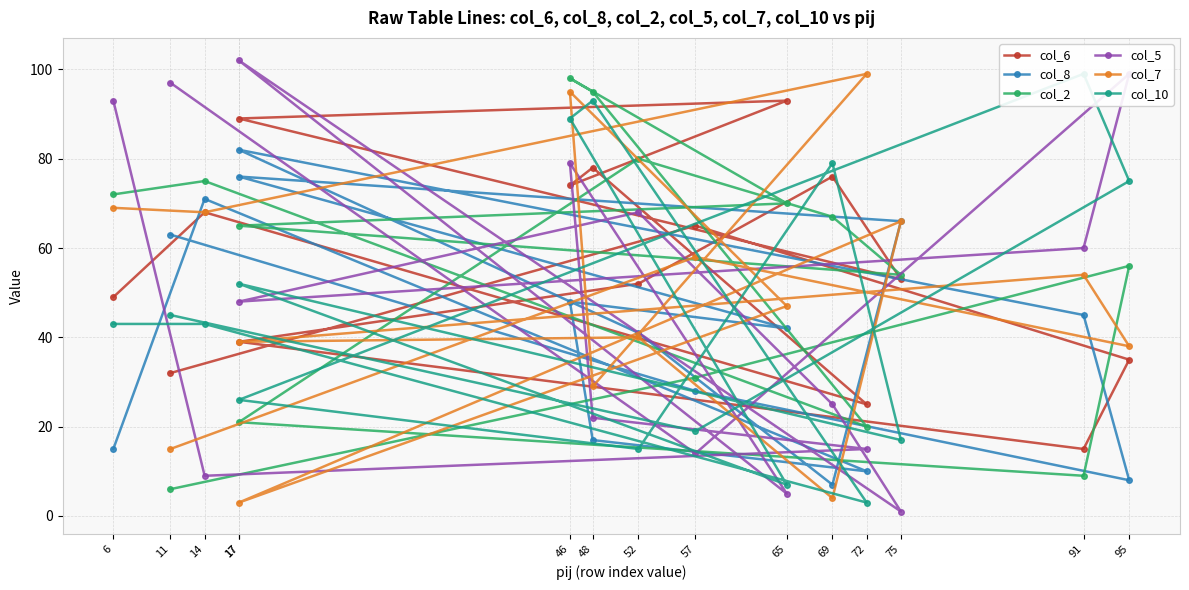

The col_7 series shows 38 at 95. True or false?

True